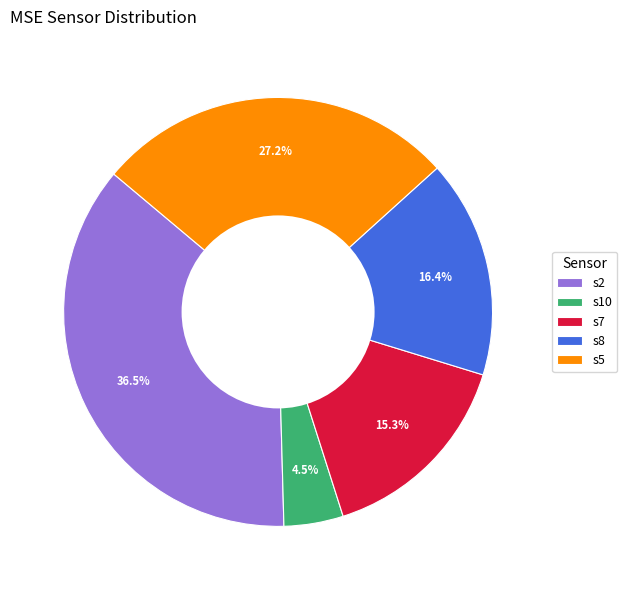

What portion of the pie excludes s7?

84.7%